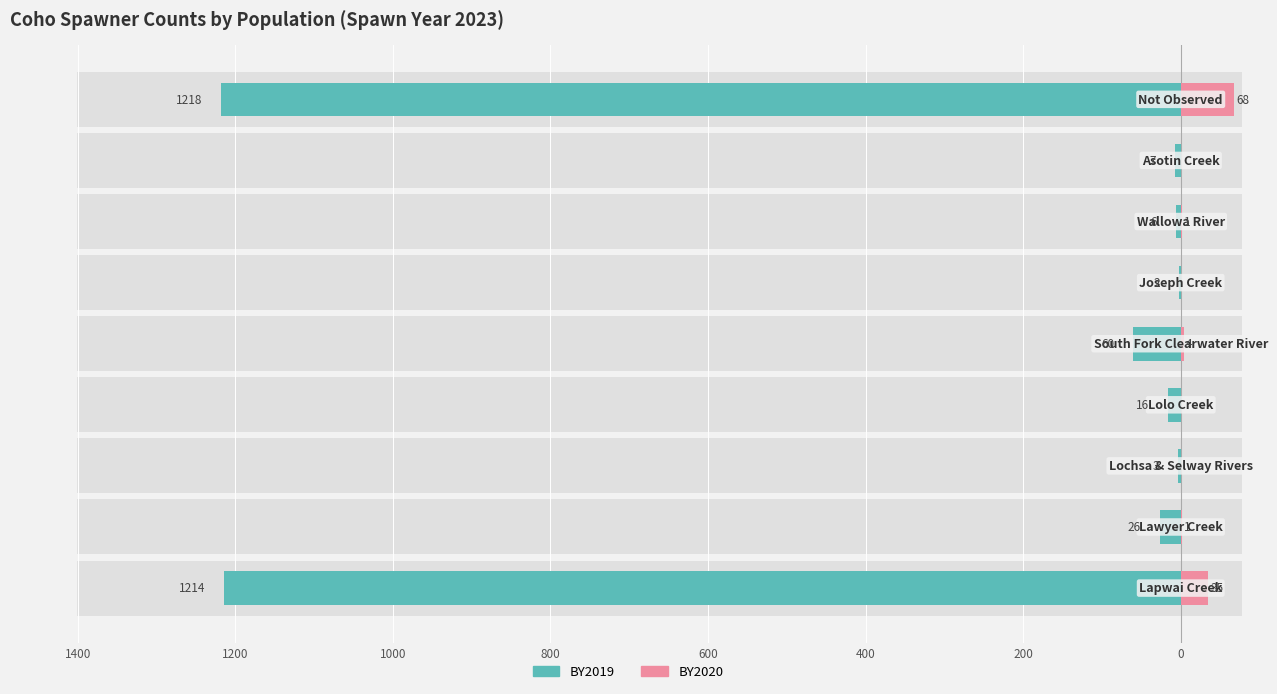

Is the value of BY2020 at 0 greater than the value of BY2019 at 1200?

Yes